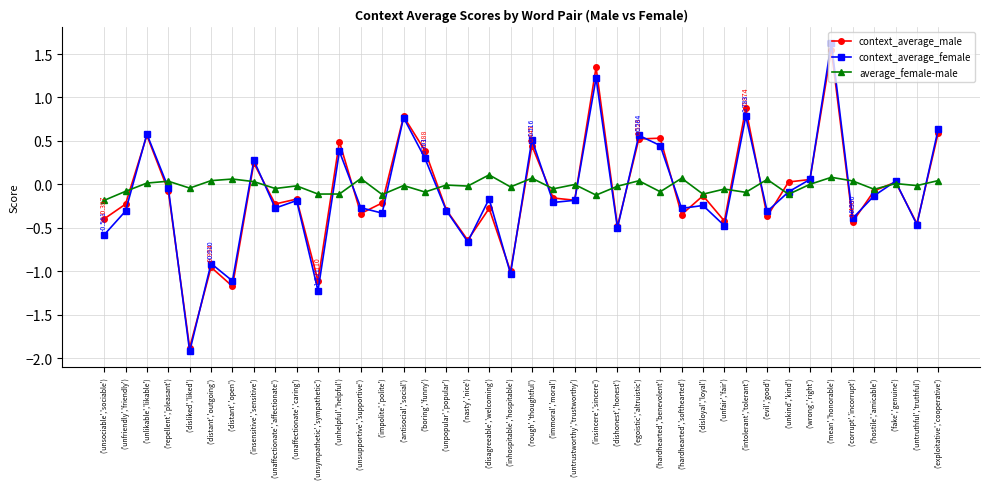

True or false: context_average_male has more than 1 points higher than both neighbors.

True